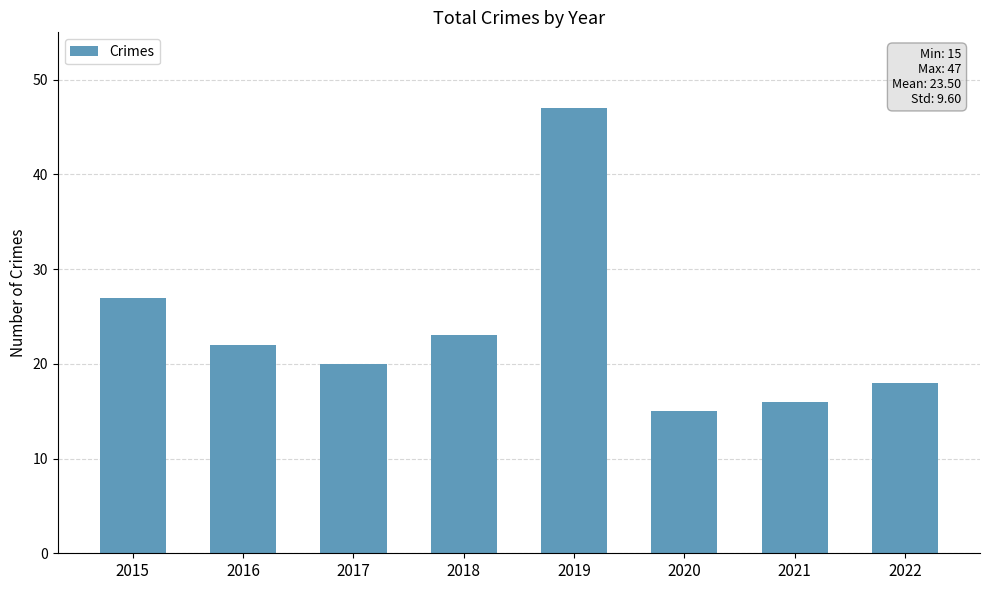

What is the difference between the values at 2016 and 2022?

4